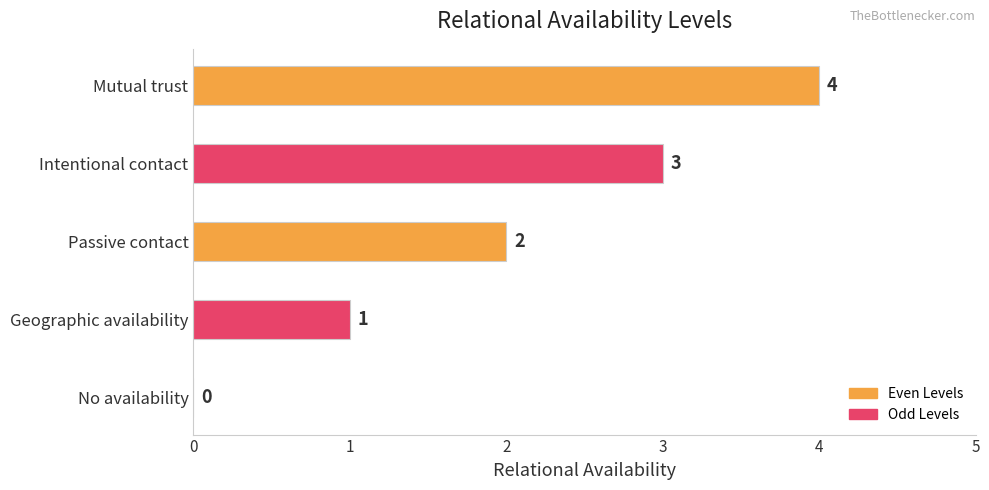

Count the number of categories in the chart.

5